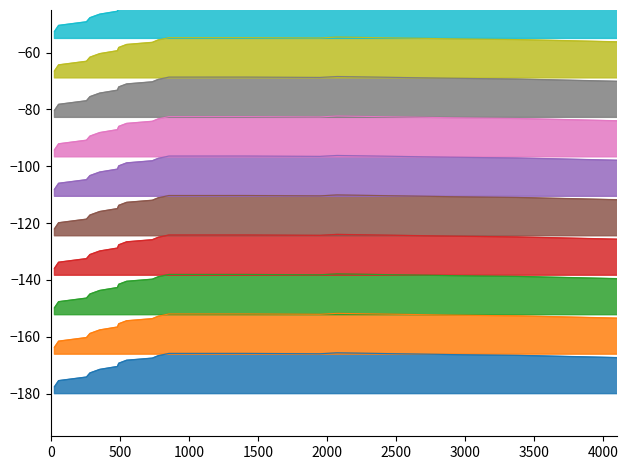

What is the sum of all values?

-1823.7